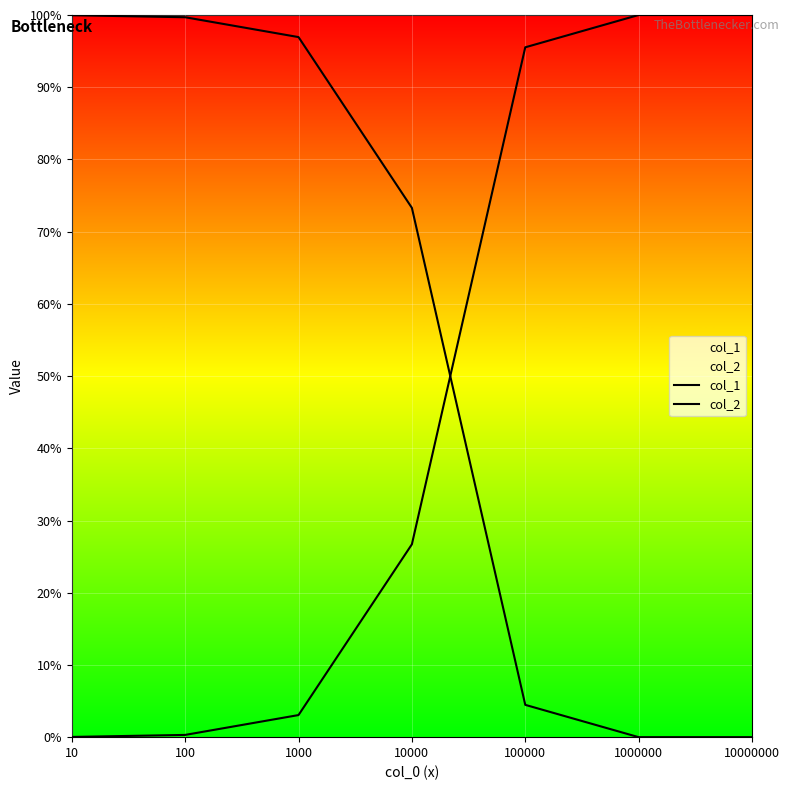

True or false: col_2 has more than 1 interior local peaks.

False